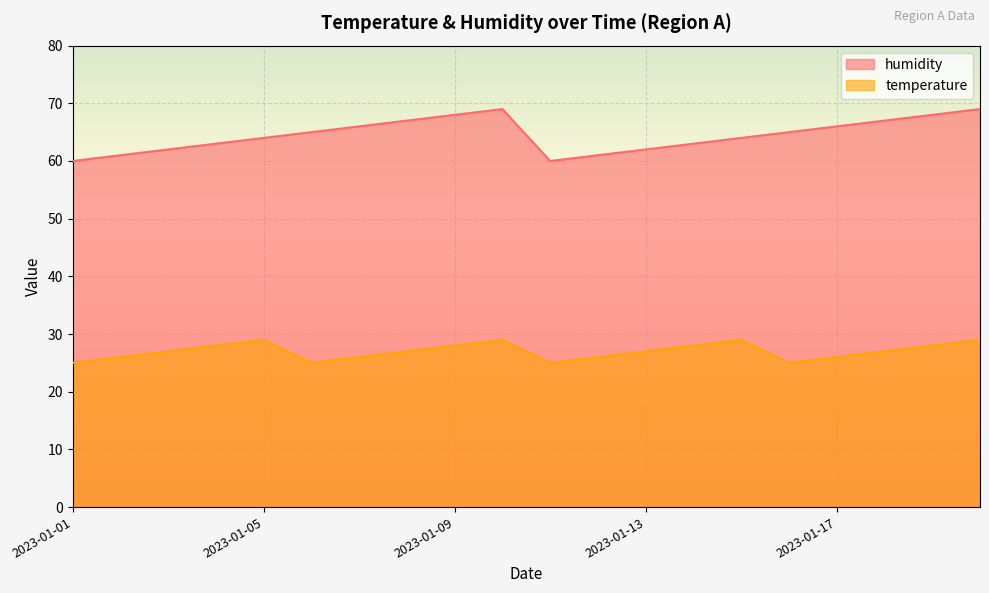

At which category does humidity reach its first local peak?

2023-01-10